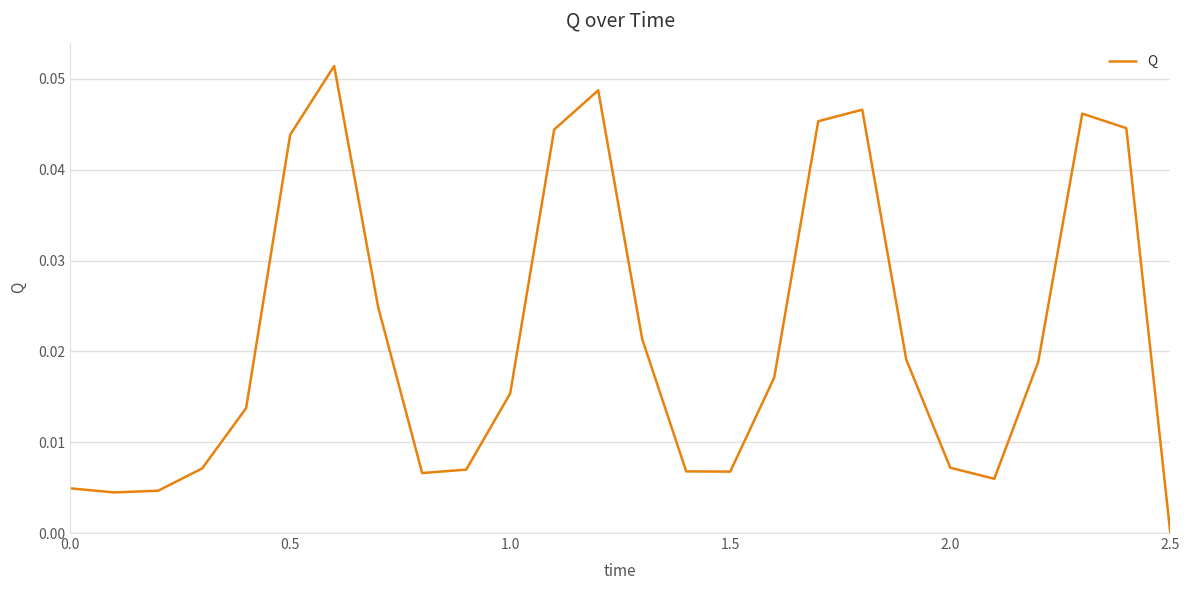

Does the chart have visible grid lines?

Yes